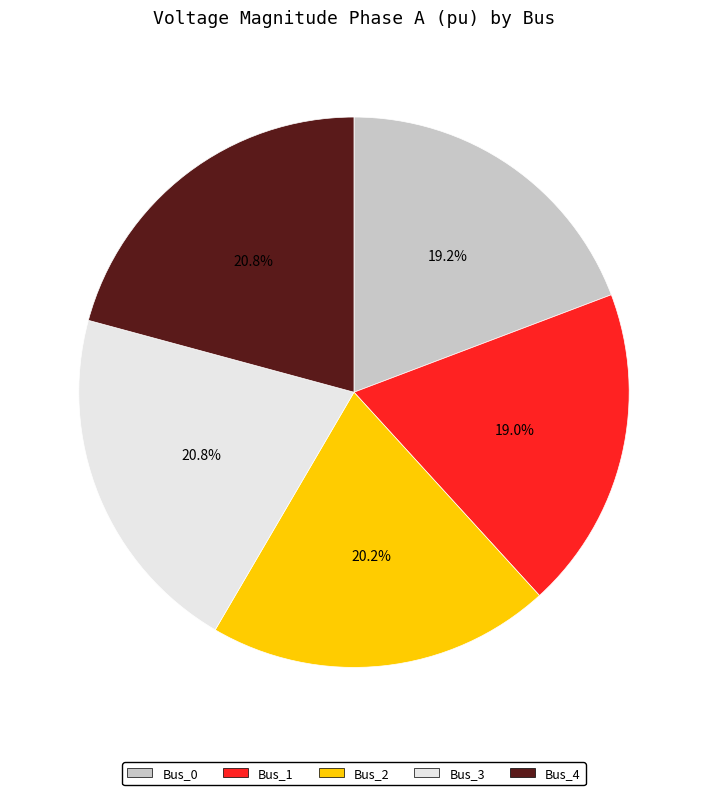

What is the total percentage of Bus_4 and Bus_0?

40.0%